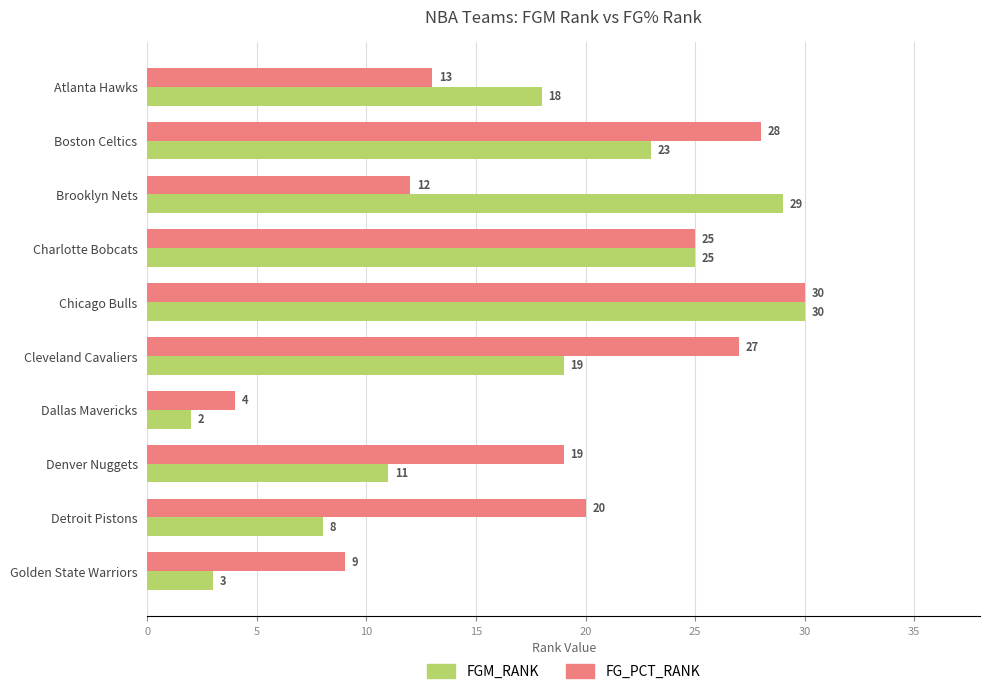

Is the value of FGM_RANK at Denver Nuggets greater than the value of FG_PCT_RANK at Detroit Pistons?

No